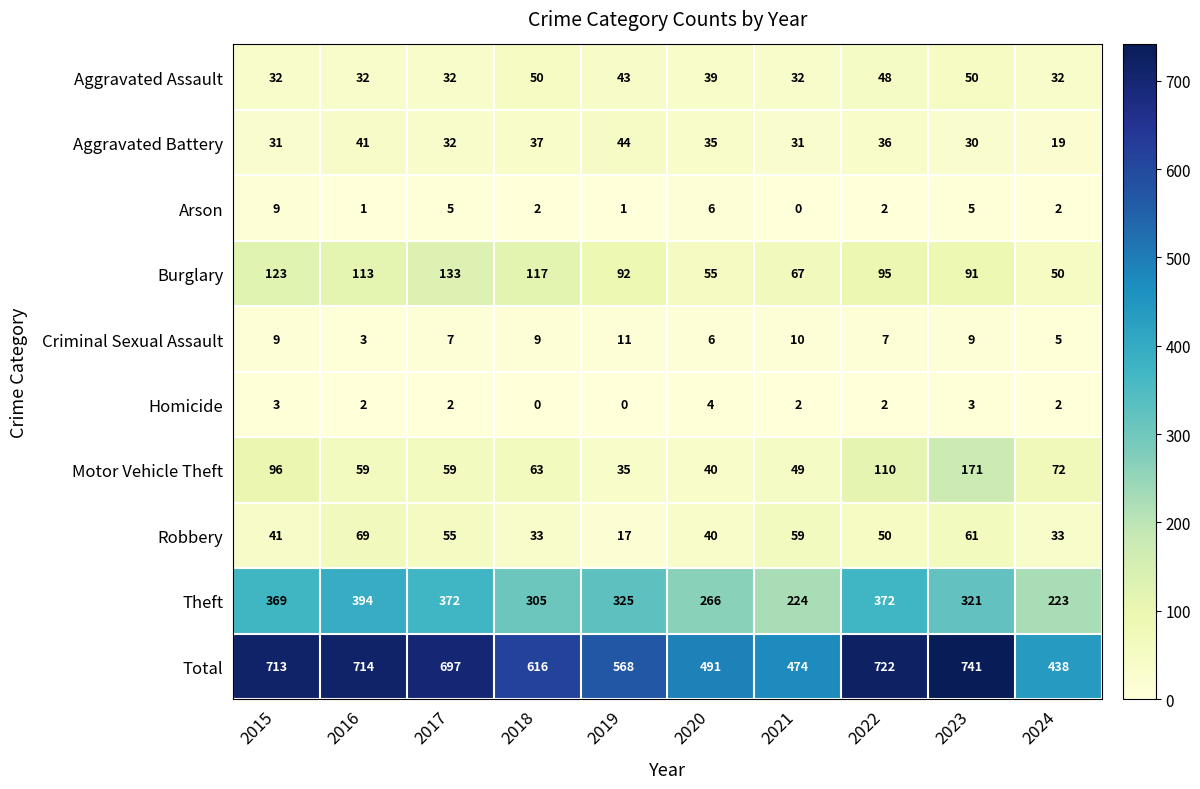

What is the difference between the Robbery values at 2024 and 2022?

17